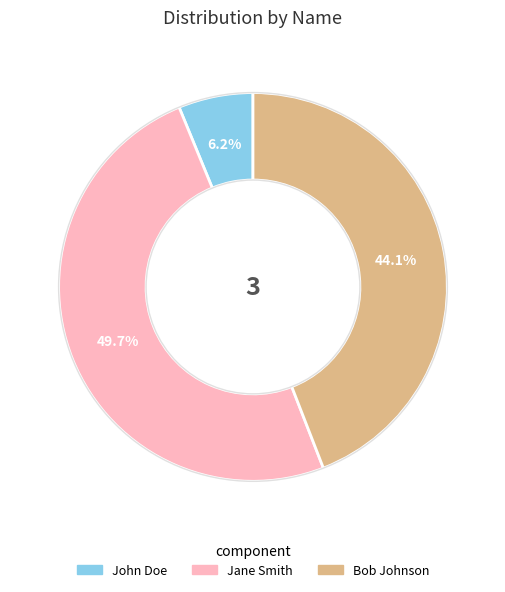

Between John Doe and Bob Johnson, which is larger?

Bob Johnson